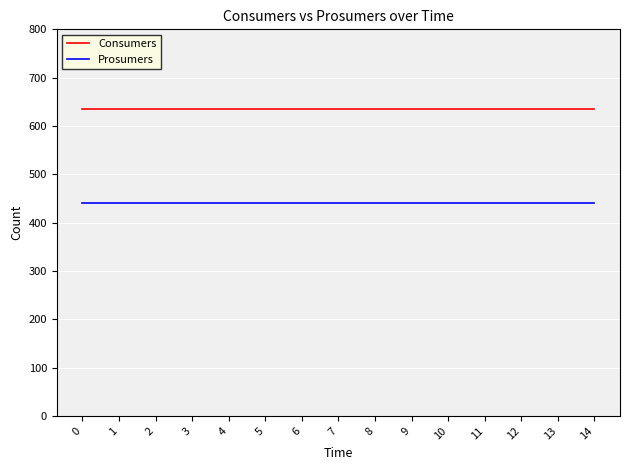

Does the chart have visible grid lines?

Yes